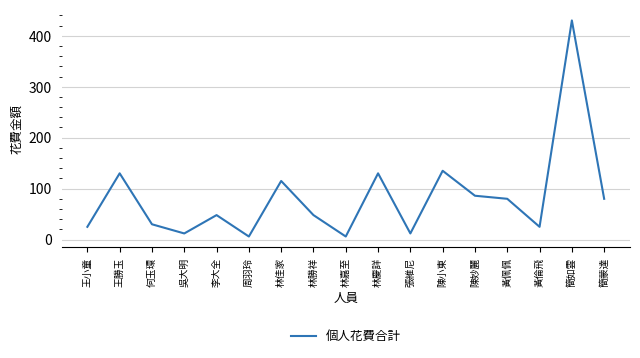

How many interior local peaks (higher than both neighbors) does the data have?

6